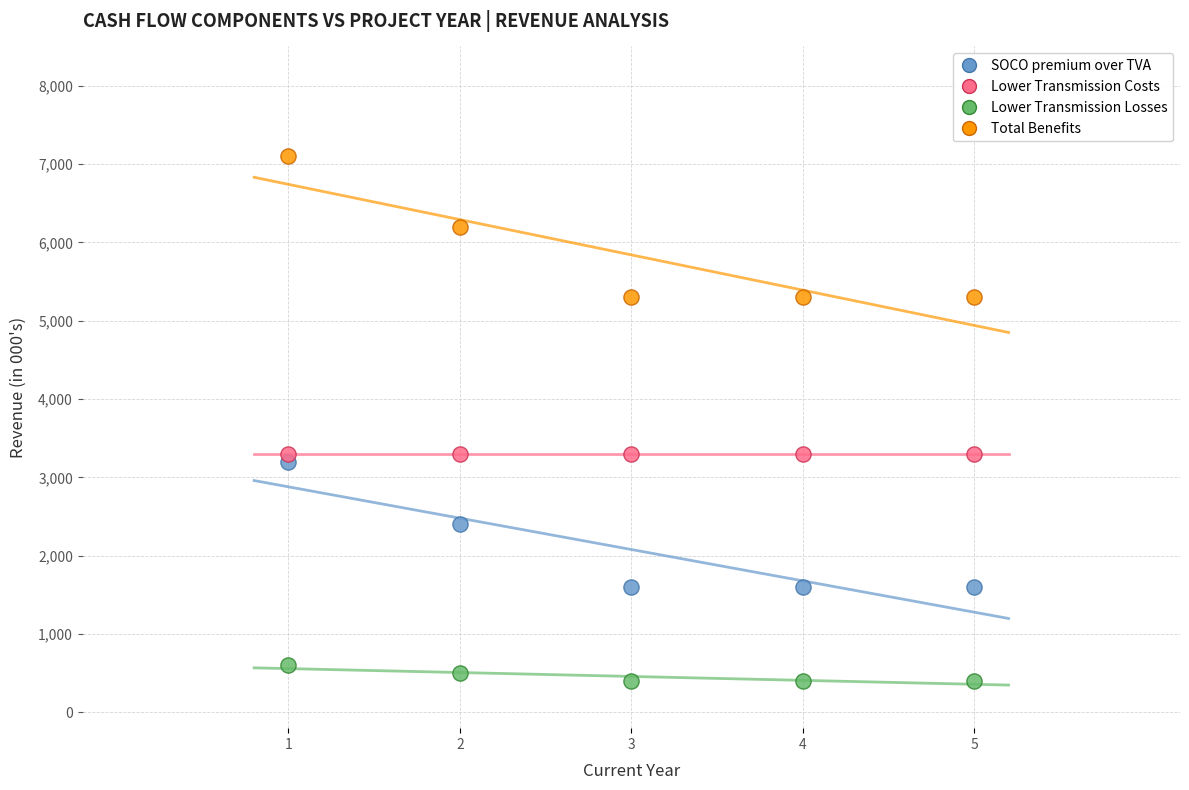

Which series reaches the minimum Y coordinate?

Lower Transmission Losses